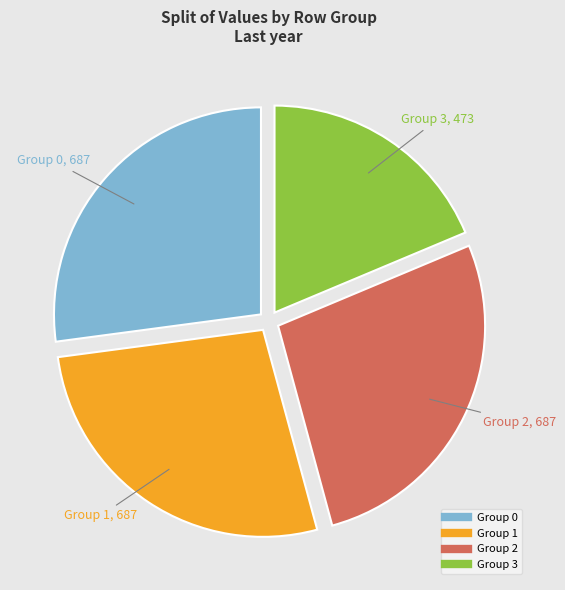

Is there a majority slice in this chart?

No